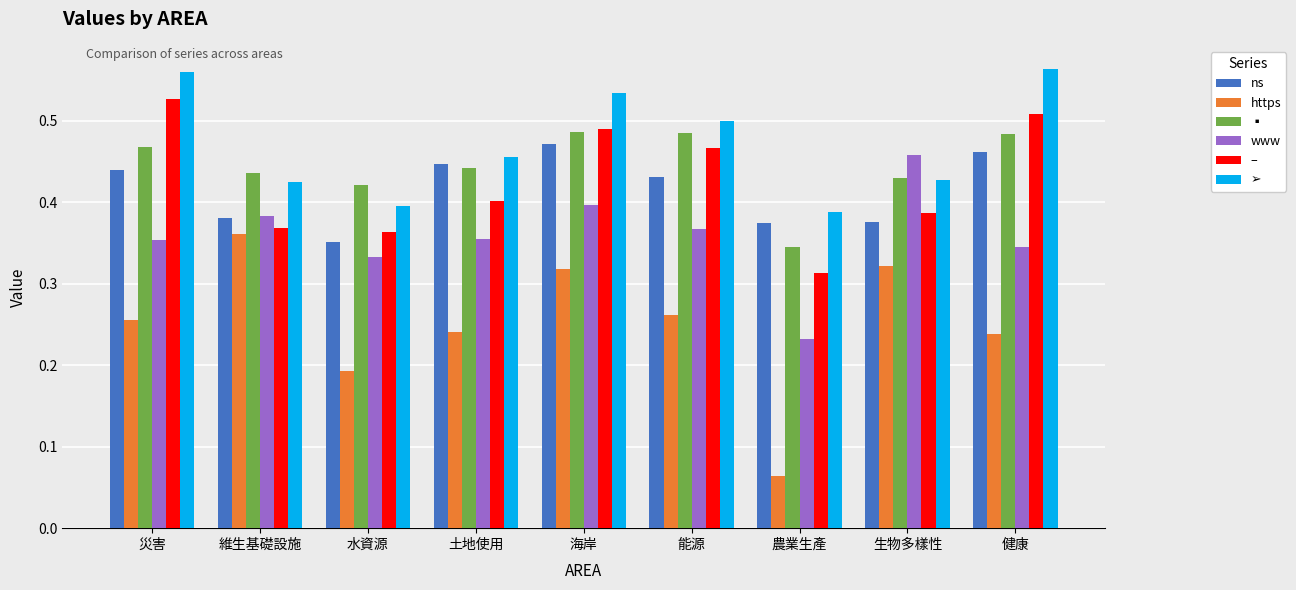

Is it true that ▪ equals 0.7 at 健康?

False